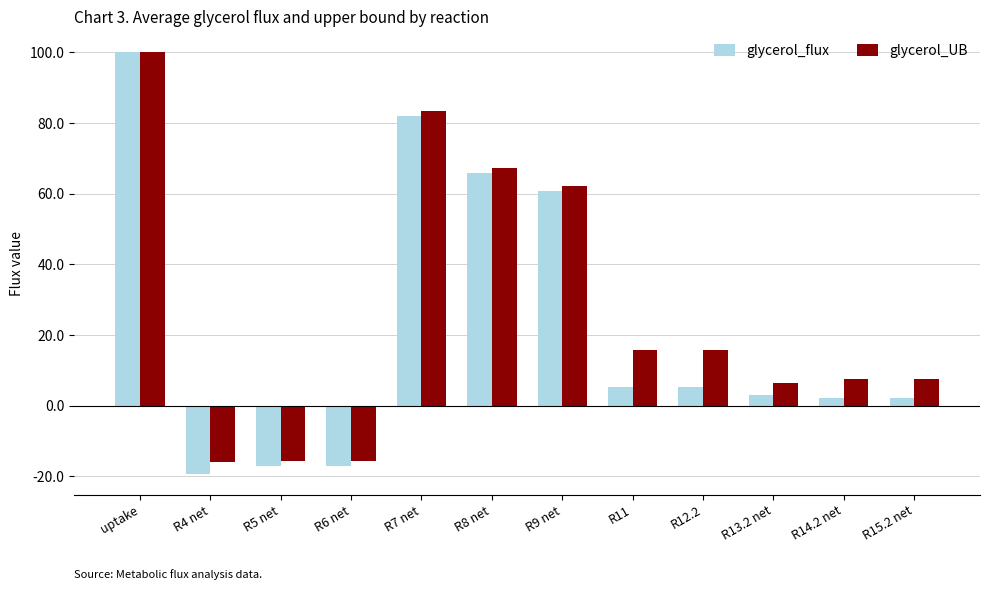

Where does the glycerol_UB series first go above 15?

uptake